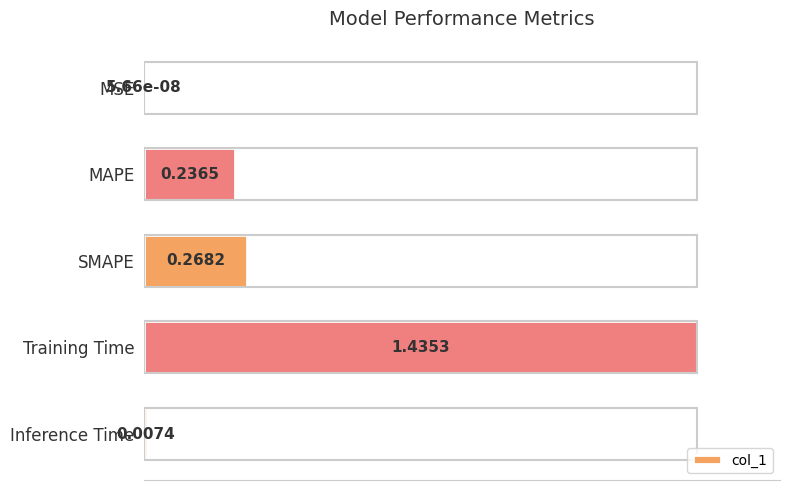

Between MSE and SMAPE, which is larger?

SMAPE